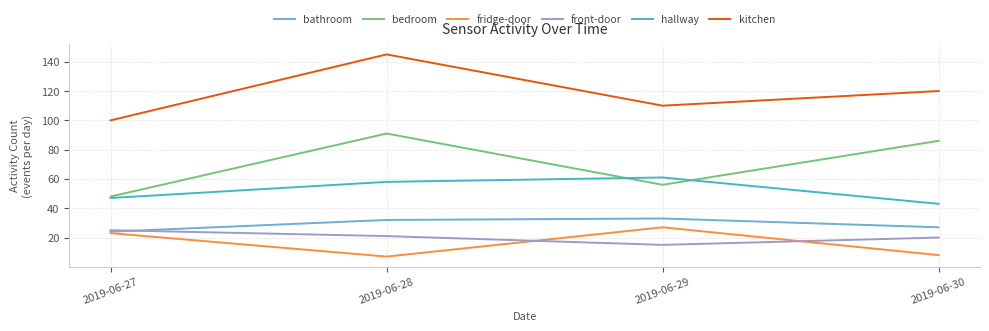

In hallway, how many points are higher than both neighbors (excluding endpoints)?

1